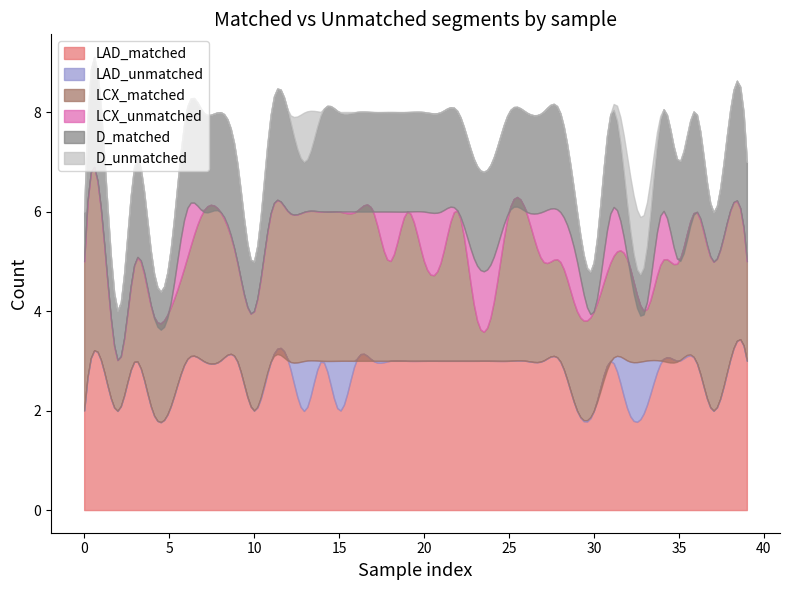

True or false: LCX_unmatched and D_matched cross at least once.

False